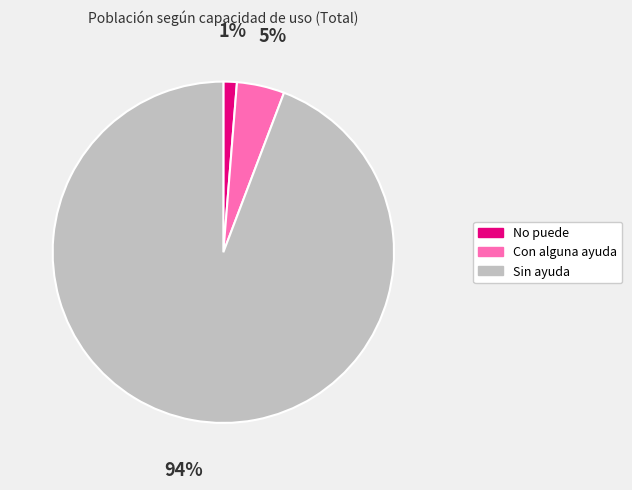

To the nearest percent, what is the difference between the Sin ayuda and No puede slice percentages?

93%